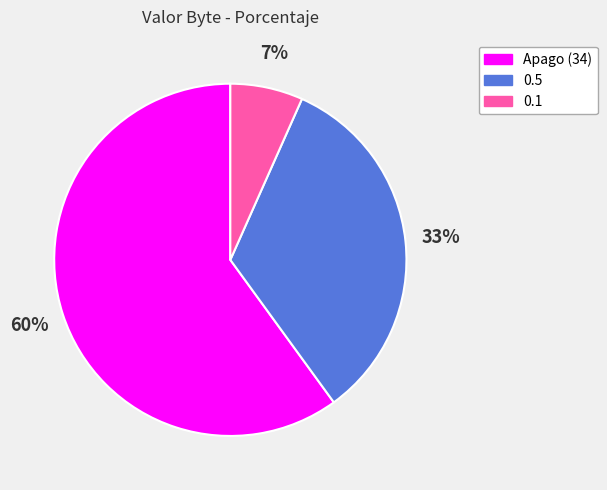

Which slice is the smallest?

0.1